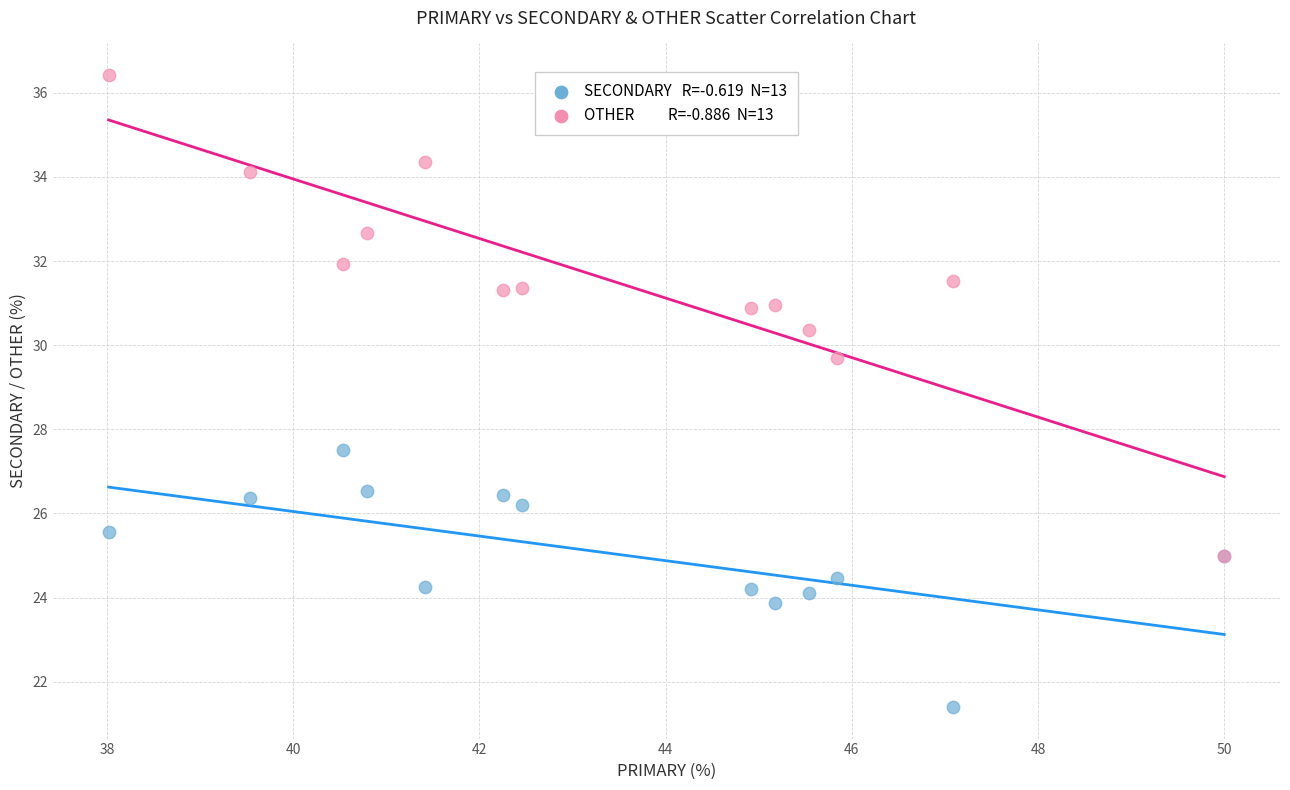

Across all series, what Y value is closest to 28?

27.5